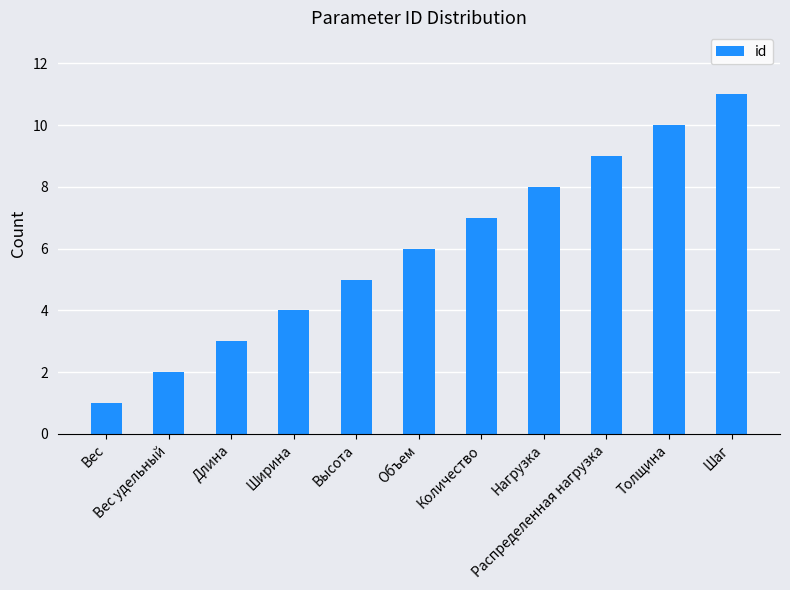

True or false: the data shows 2 at Вес удельный.

True